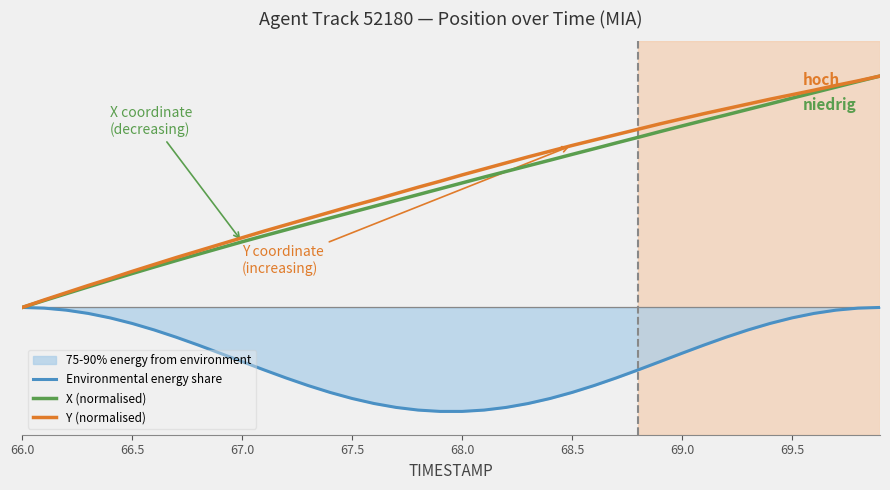

Reading right to left, extract all data points from this chart.

Environmental energy share: -0.0	-0.0	-0.0	-0.0	-0.0	-0.1	-0.1	-0.1	-0.2	-0.2	-0.2	-0.3	-0.3	-0.3	-0.4	-0.4	-0.4	-0.4	-0.4	-0.4	-0.4	-0.4	-0.4	-0.4	-0.4	-0.4	-0.3	-0.3	-0.3	-0.2	-0.2	-0.2	-0.1	-0.1	-0.1	-0.0	-0.0	-0.0	-0.0	-0.0
X (normalised): 1.0	1.0	1.0	0.9	0.9	0.9	0.9	0.8	0.8	0.8	0.8	0.7	0.7	0.7	0.7	0.6	0.6	0.6	0.6	0.5	0.5	0.5	0.5	0.4	0.4	0.4	0.4	0.3	0.3	0.3	0.3	0.2	0.2	0.2	0.1	0.1	0.1	0.1	0.0	0.0
Y (normalised): 1.0	1.0	1.0	0.9	0.9	0.9	0.9	0.9	0.8	0.8	0.8	0.8	0.7	0.7	0.7	0.7	0.7	0.6	0.6	0.6	0.5	0.5	0.5	0.5	0.4	0.4	0.4	0.4	0.3	0.3	0.3	0.2	0.2	0.2	0.2	0.1	0.1	0.1	0.0	0.0